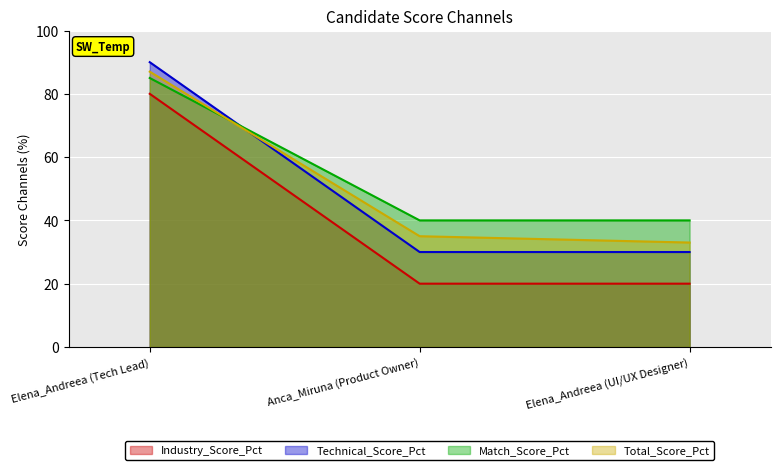

Rank the series at Anca_Miruna (Product Owner) from highest to lowest value.

Match_Score_Pct, Total_Score_Pct, Technical_Score_Pct, Industry_Score_Pct